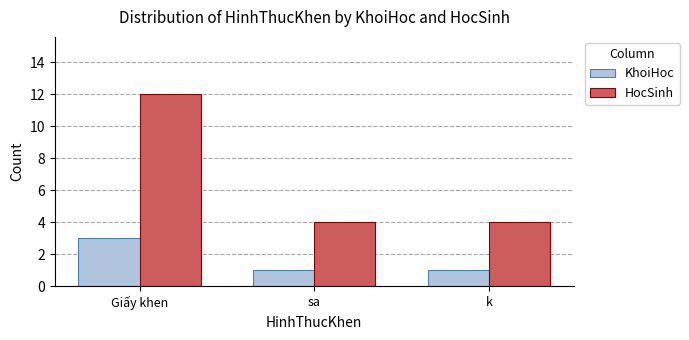

How many bars are there in total?

6